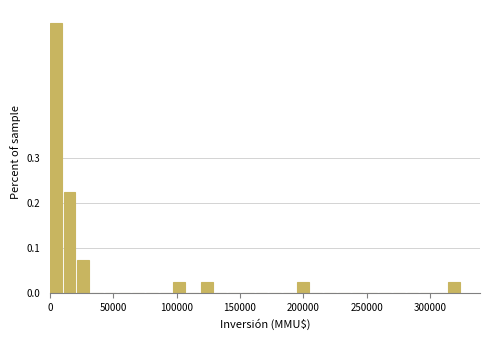

Read against the x-axis, roughly where is the centre of the tallest bar?

5000